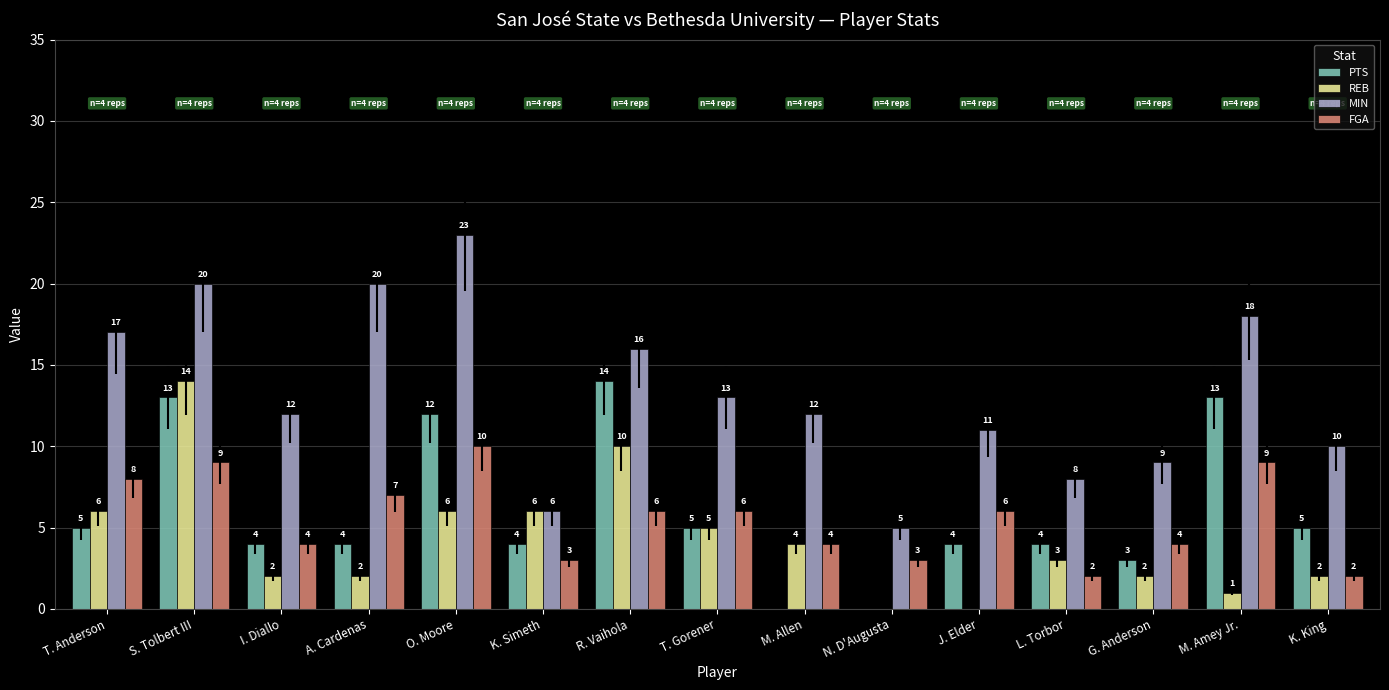

Which series has the widest spread of values?

MIN